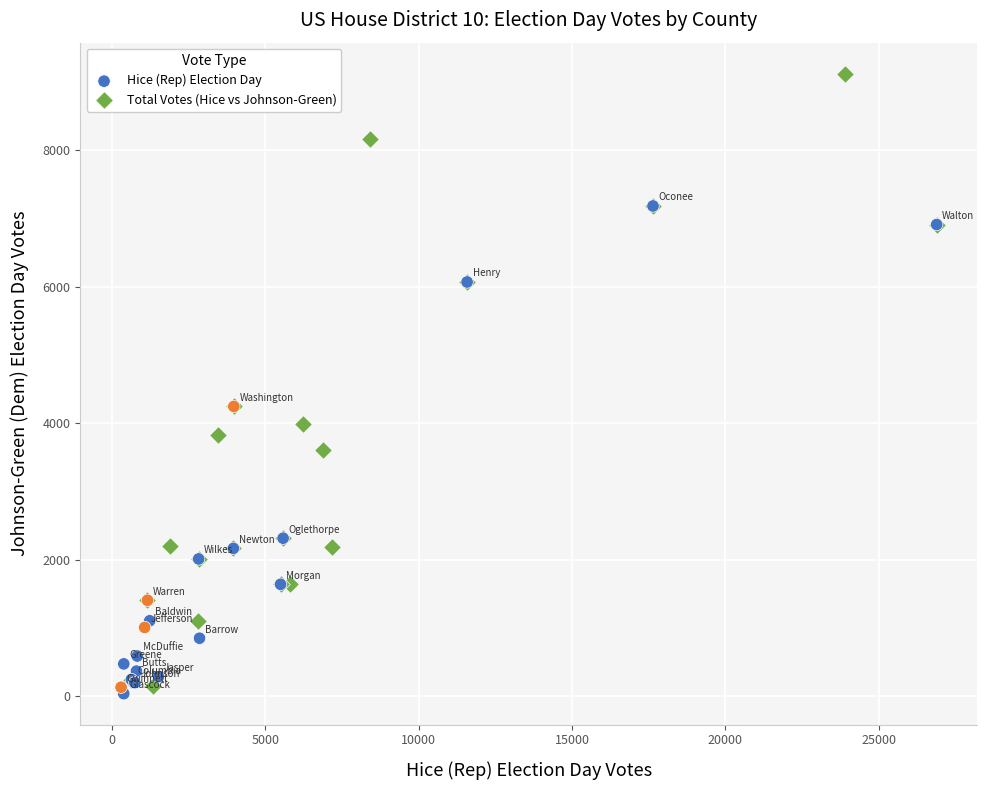

Which series has the widest spread of Y values?

Total Votes (Hice vs Johnson-Green)